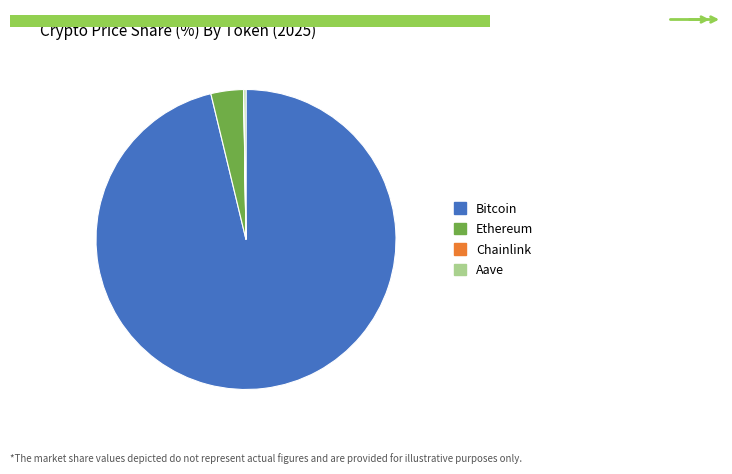

What is the largest slice in the pie chart?

Bitcoin